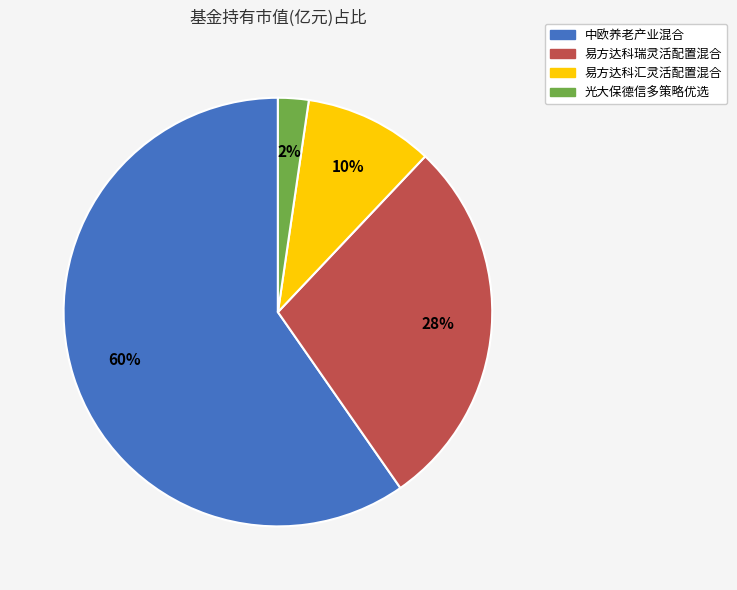

To the nearest percent, what is the average slice percentage?

25%